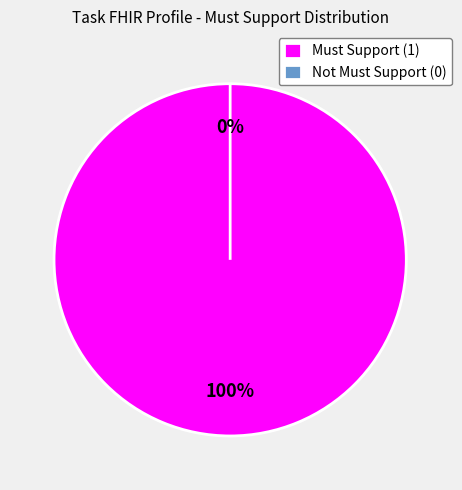

To the nearest percent, what is the difference between the Must Support (1) and Not Must Support (0) slice percentages?

100%